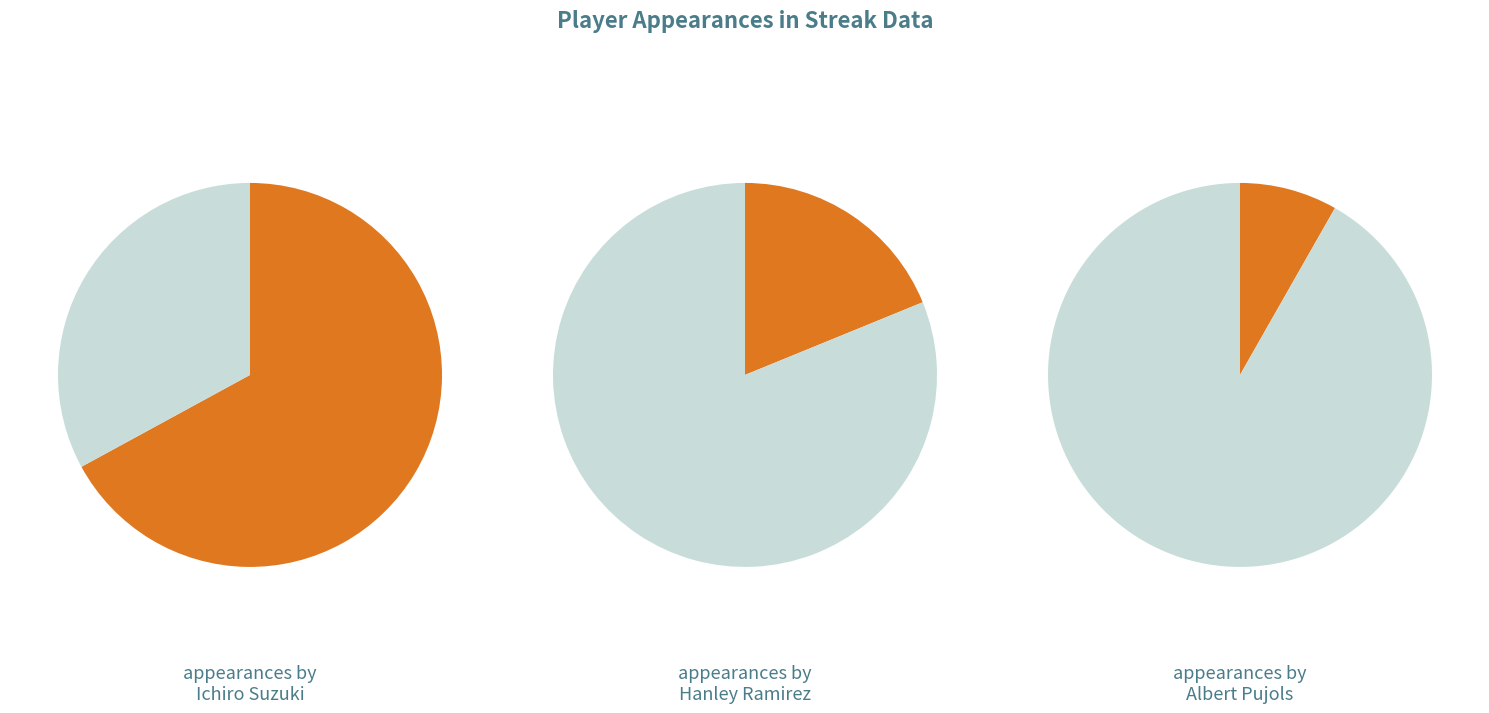

Combined, what portion of the pie is Ichiro Suzuki and Hanley Ramirez?

85.9%